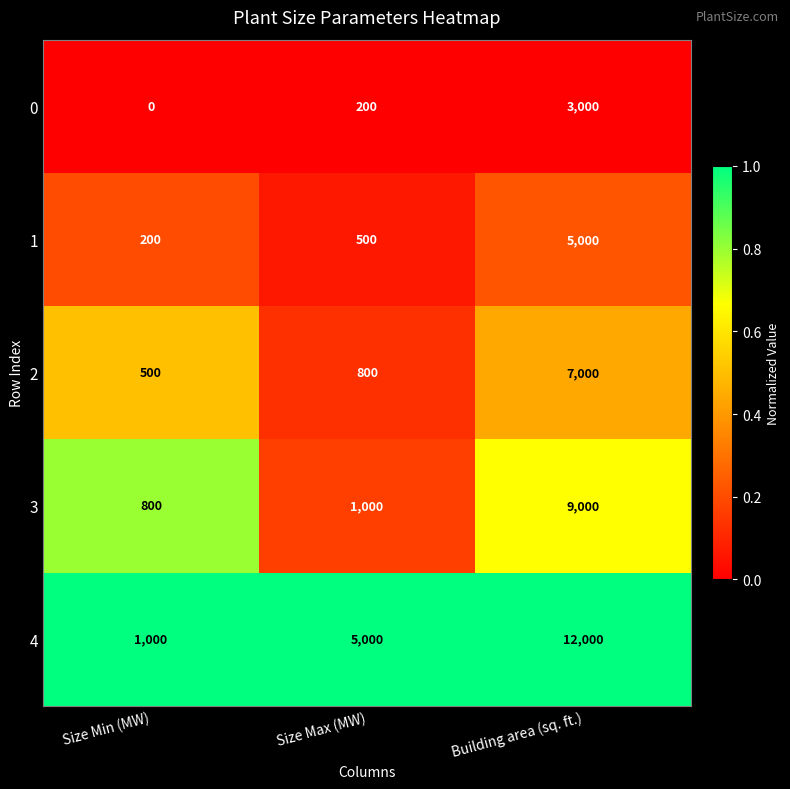

Reading left to right, transcribe all the data shown in this chart.

0: 0	200	3000
1: 200	500	5000
2: 500	800	7000
3: 800	1000	9000
4: 1000	5000	12000